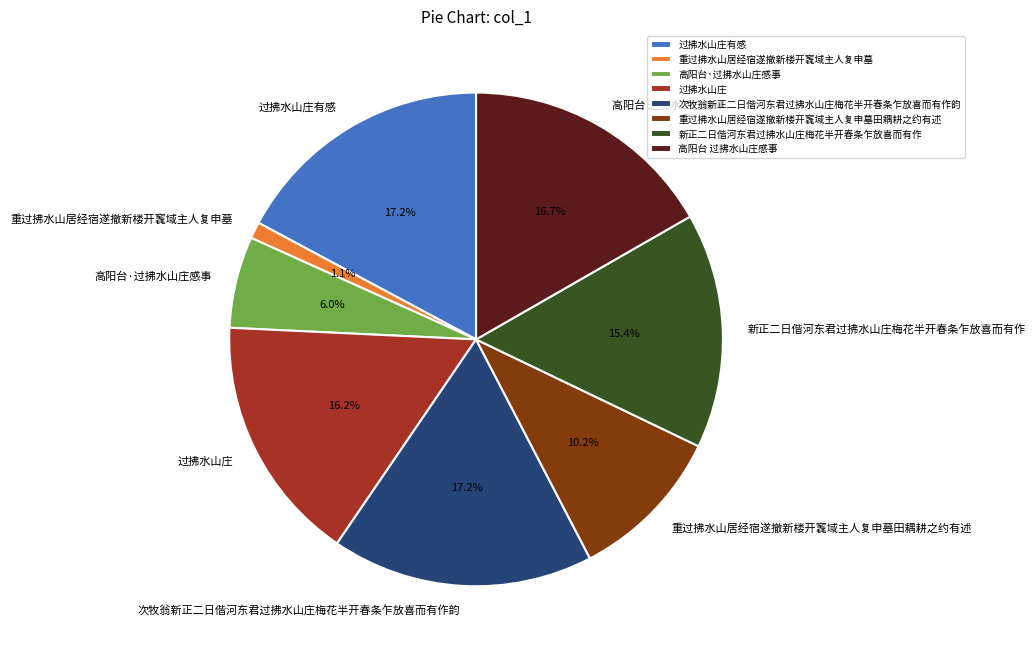

What is the ratio of the value at 重过拂水山居经宿遂撤新楼开竁域主人复申墓田耦耕之约有述 to the value at 过拂水山庄?

0.6